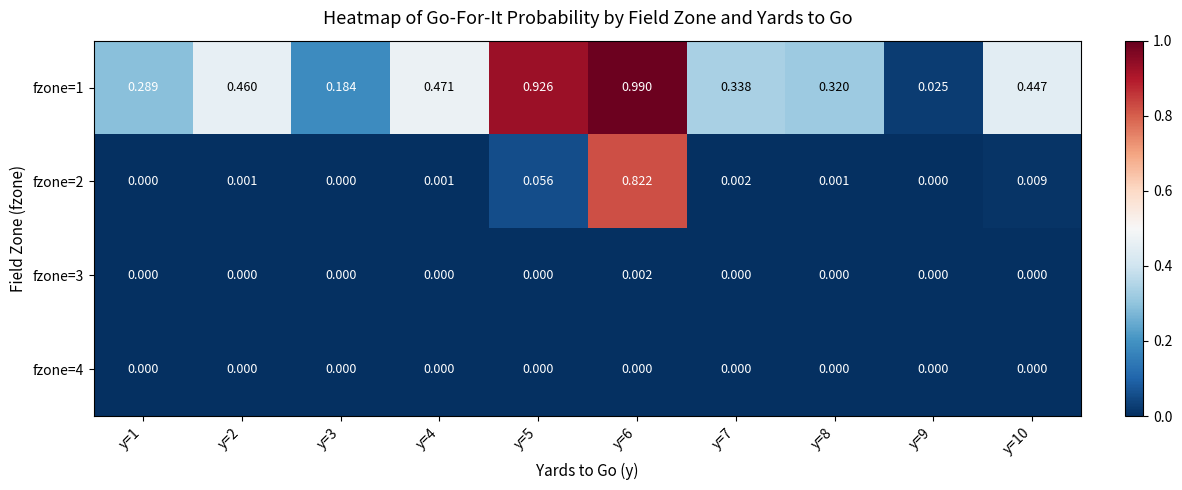

Is the value of fzone=1 at y=1 greater than the value of fzone=4 at y=5?

Yes